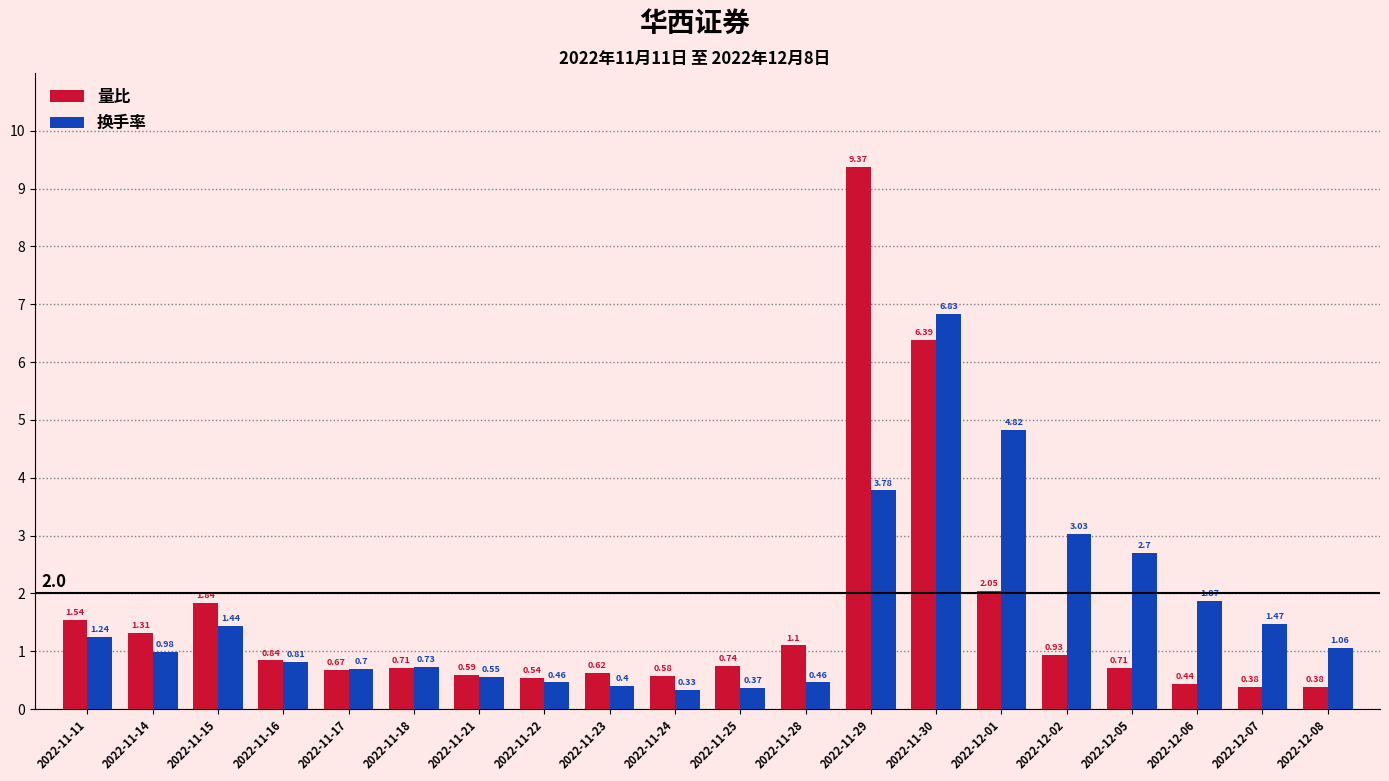

What is the sum of all 量比 values?

31.7